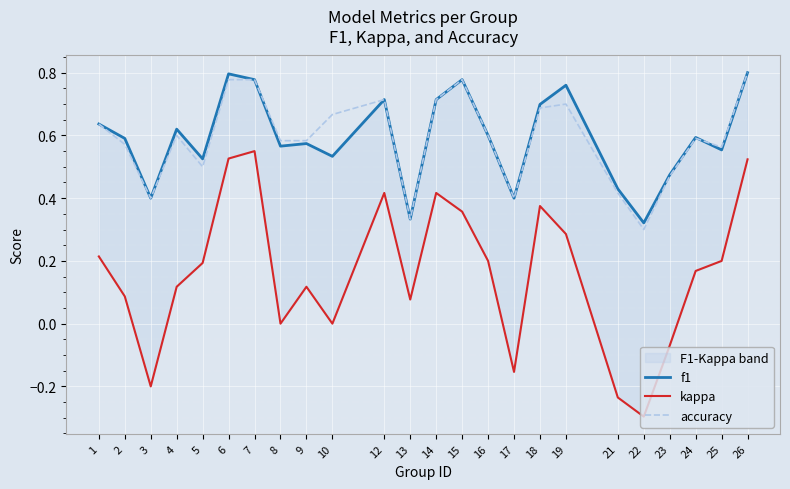

Is this an area chart (filled region under the line)?

No